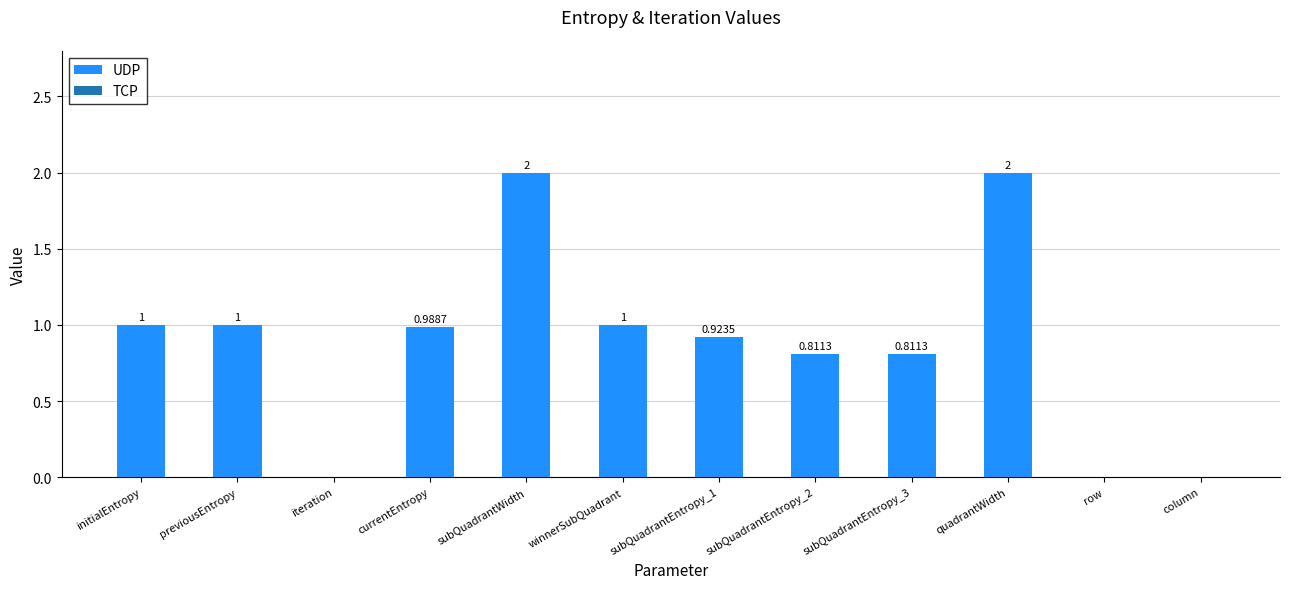

Which has a higher value, column or subQuadrantEntropy_1?

subQuadrantEntropy_1